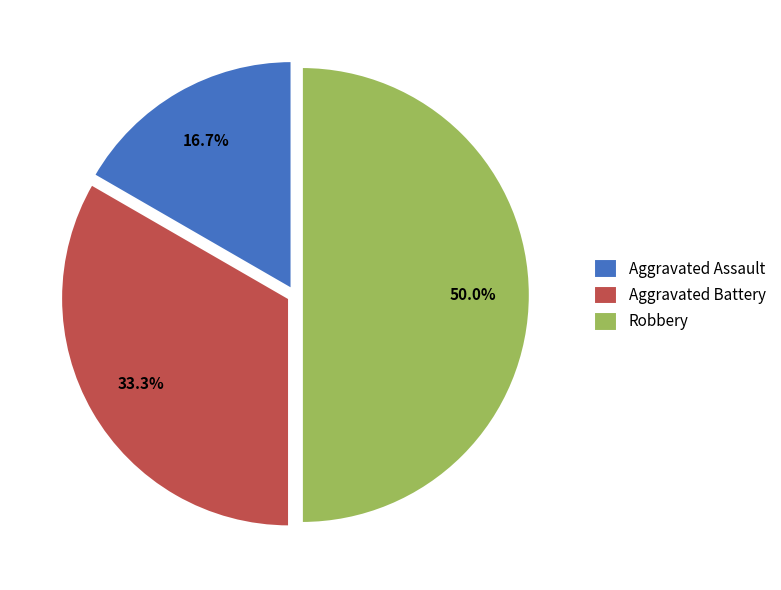

To the nearest percent, what is the average slice percentage?

33%